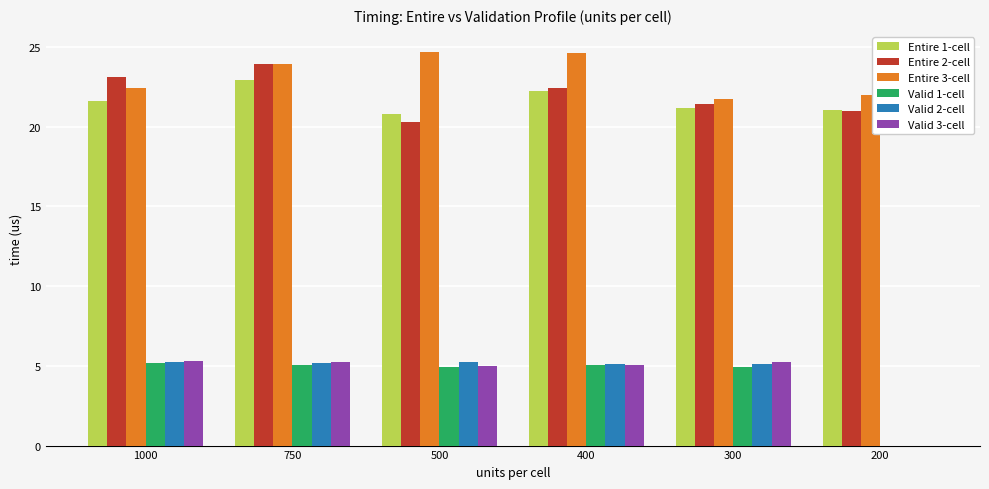

Which series has the largest total across all categories?

Entire 3-cell